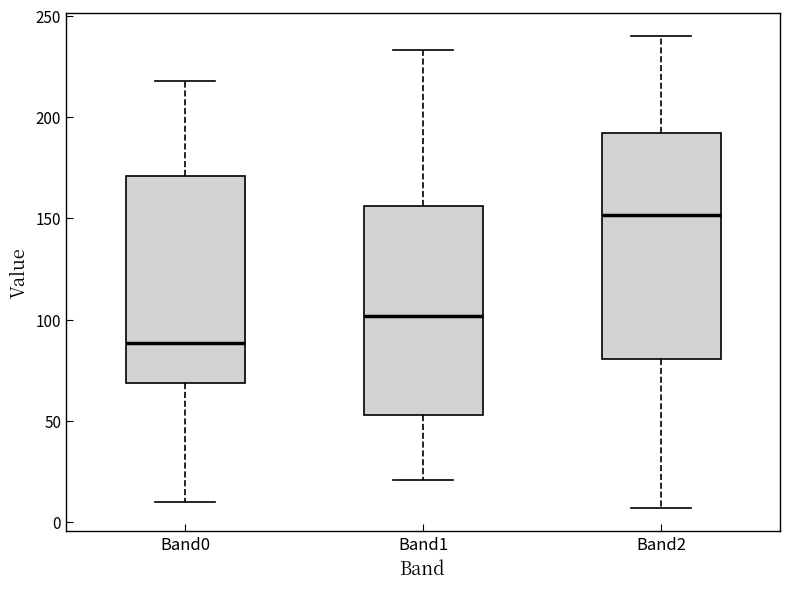

Where does the lower whisker of the box for Band1 end on the y-axis? The values are not printed on the chart, so give them approximately, as read against the axis.

20